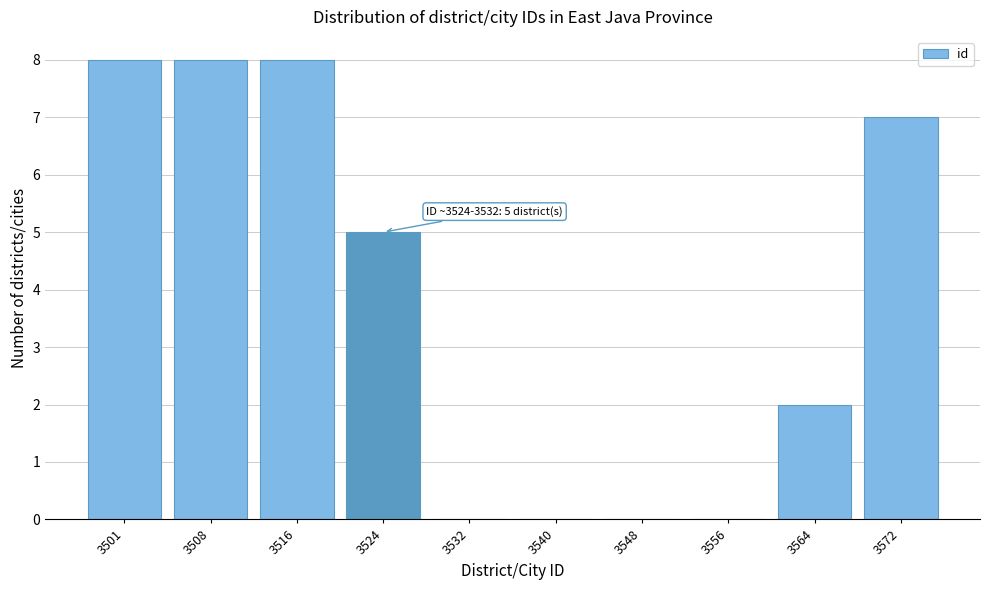

Reading right to left, transcribe all the data shown in this chart.

3572=7	3564=2	3556=0	3548=0	3540=0	3532=0	3524=5	3516=8	3508=8	3501=8